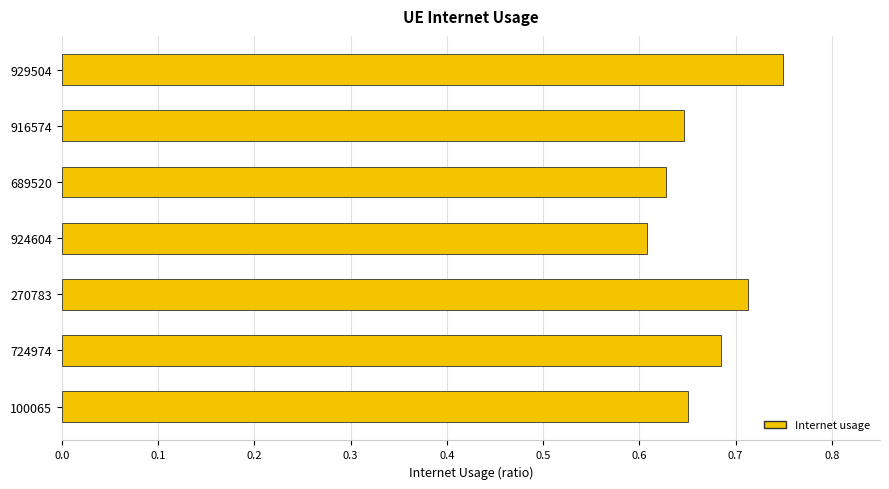

At which category does the chart reach its peak across all series?

929504